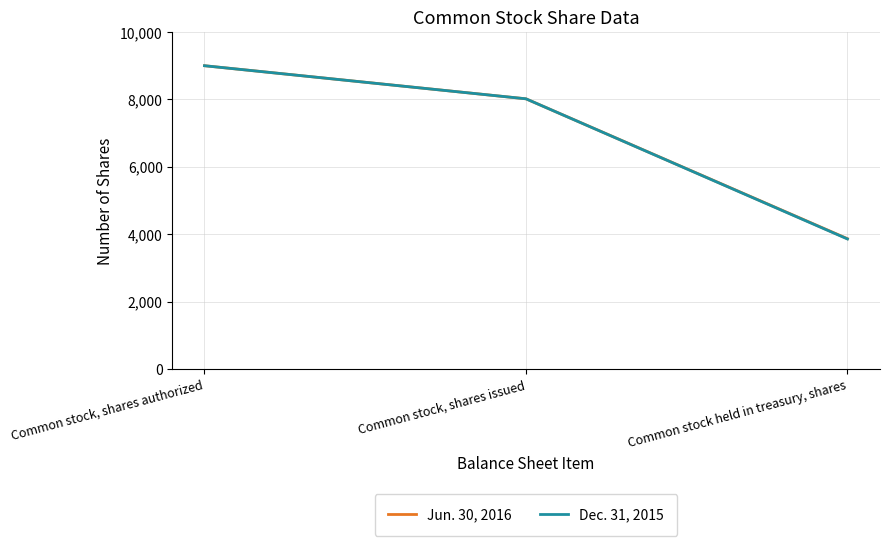

How many values in the Jun. 30, 2016 series are below 8019?

1